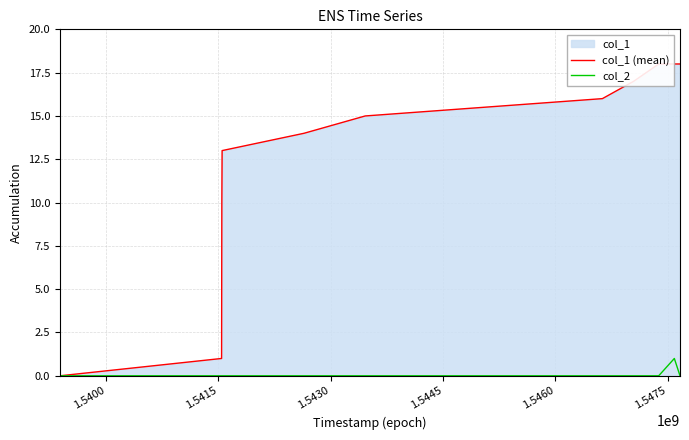

Between 1.5415 and 1.5400, which is larger?

1.5415